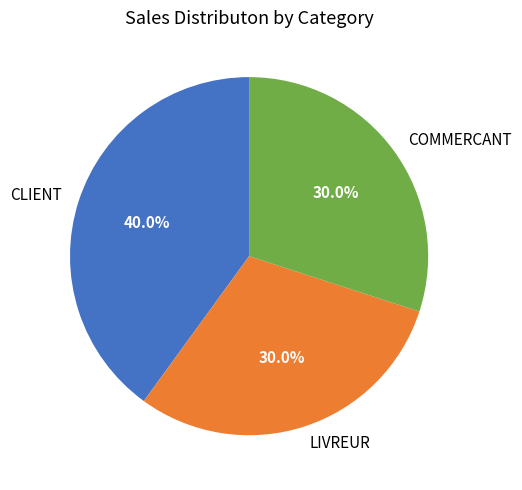

The LIVREUR slice represents 30% of the pie. True or false?

True